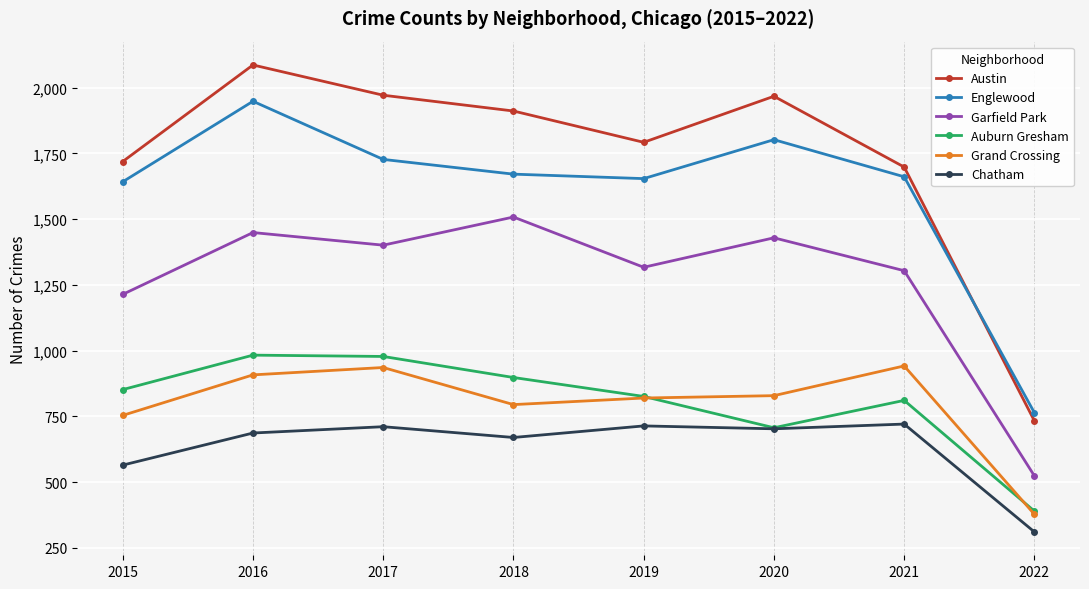

Which series has the largest range (max minus min)?

Austin